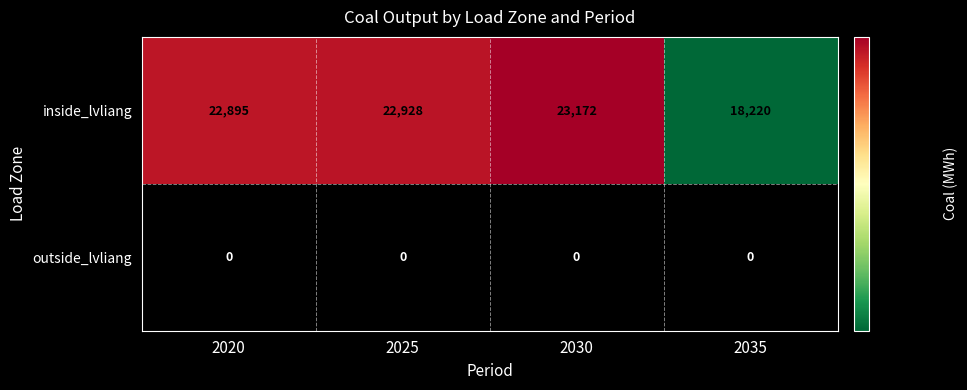

Which series changed the most between 2020 and 2030?

inside_lvliang